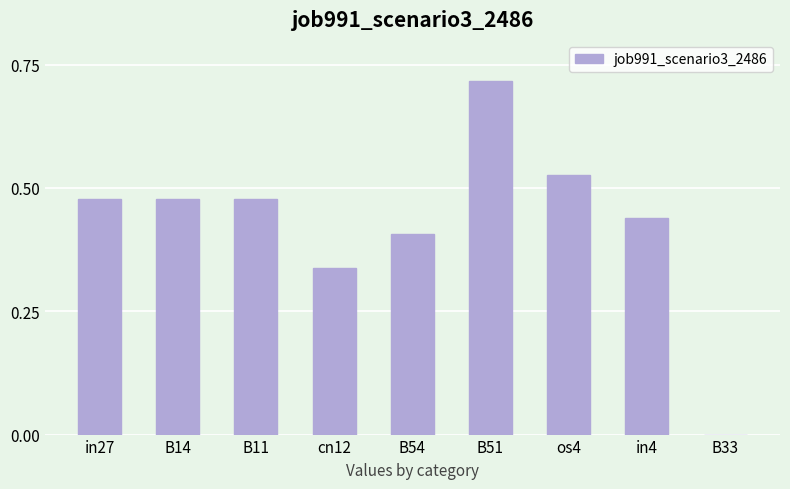

Is it true that the value at in4 is 0.7?

False